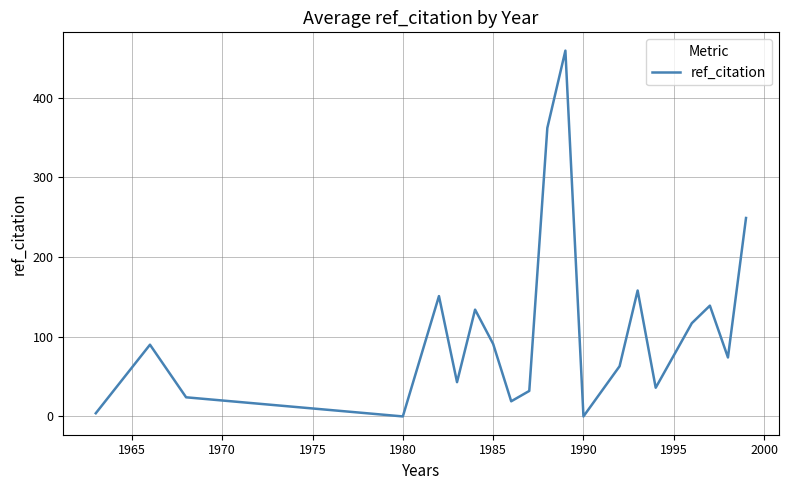

What is the difference between the maximum and minimum values?

459